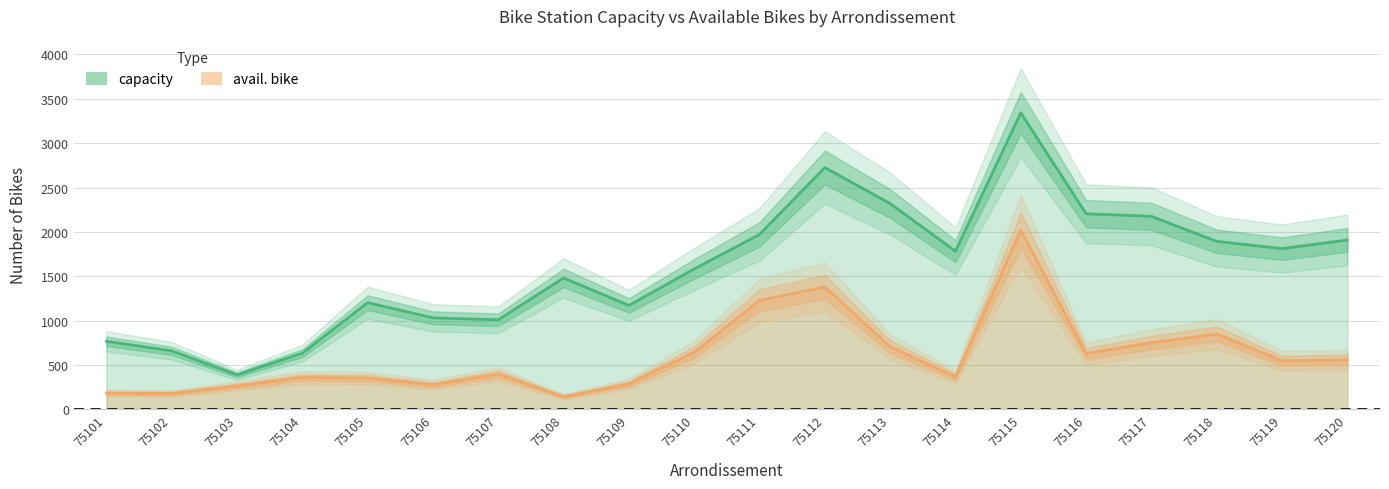

Where is the first local minimum for avail. bike_line?

75102